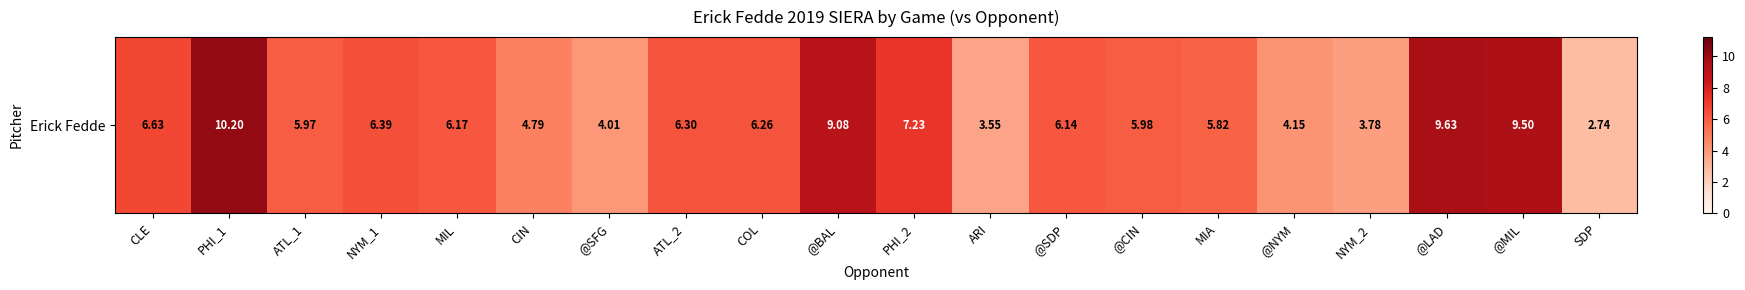

Which category has the highest value across all series?

PHI_1